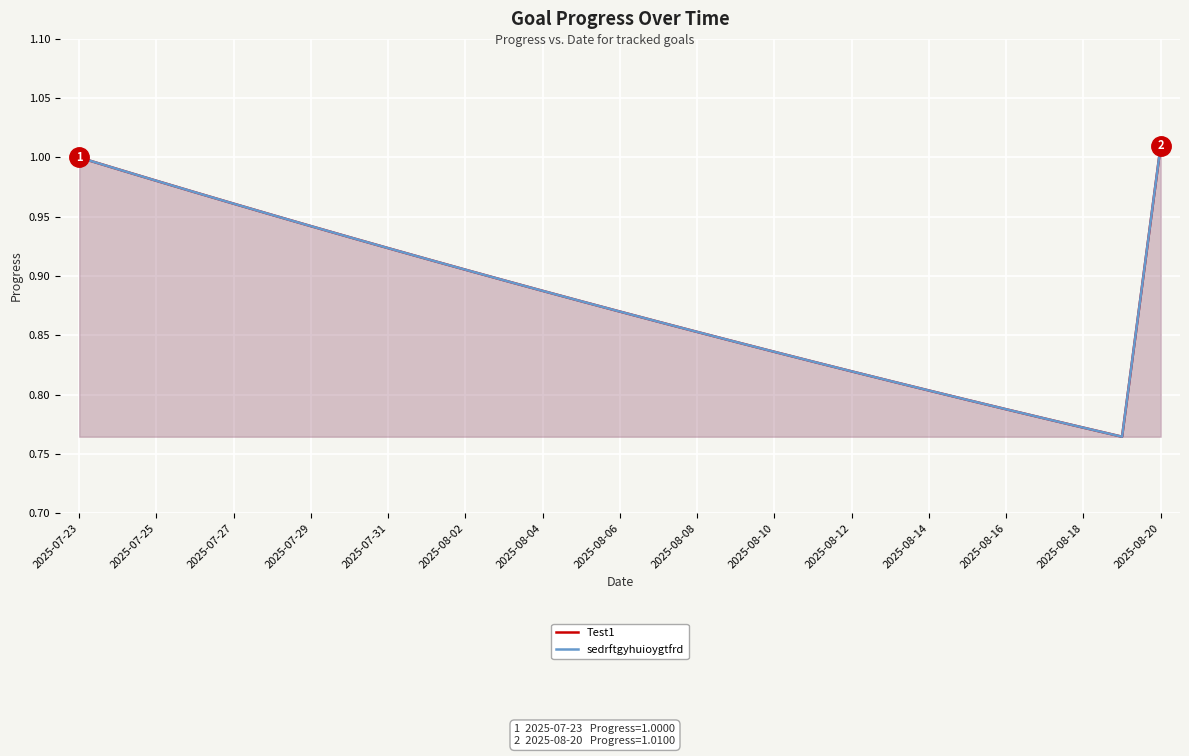

What are all the series names shown in the legend?

Test1, sedrftgyhuioygtfrd